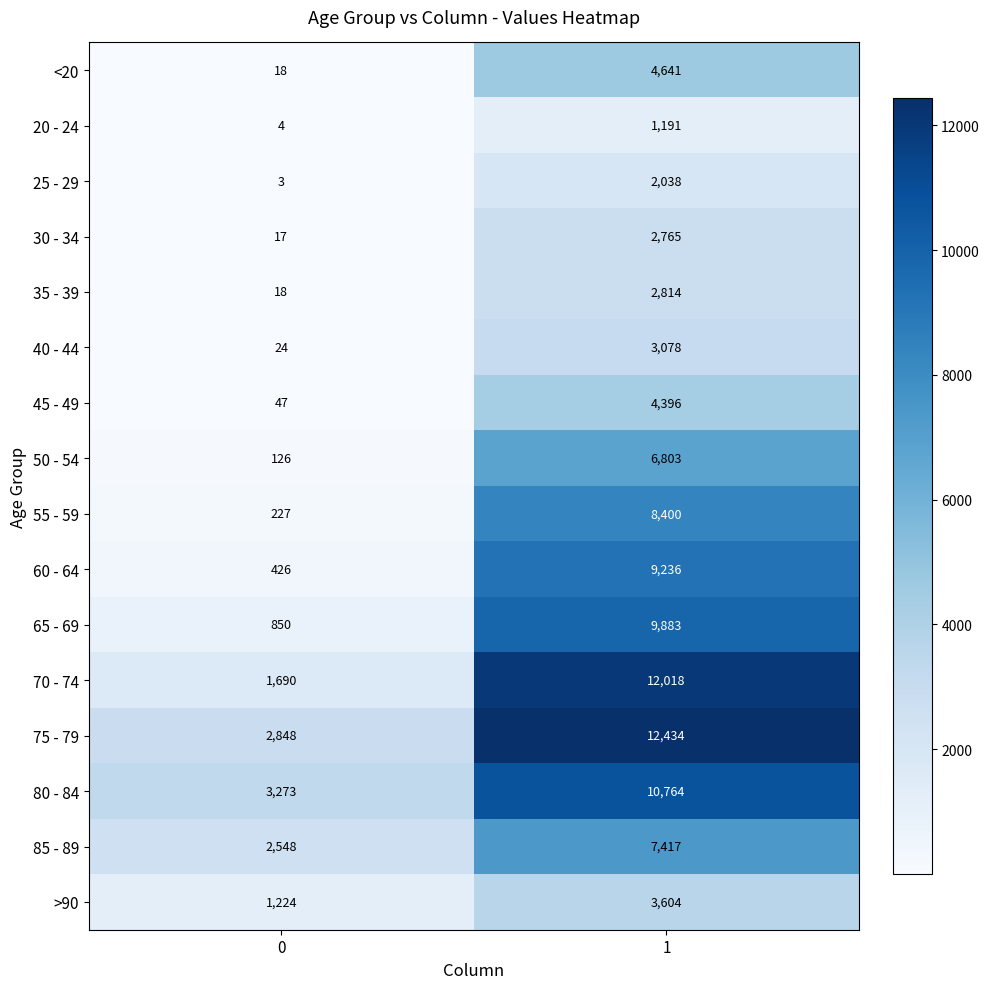

What is the difference between the highest and lowest values at 0?

3270